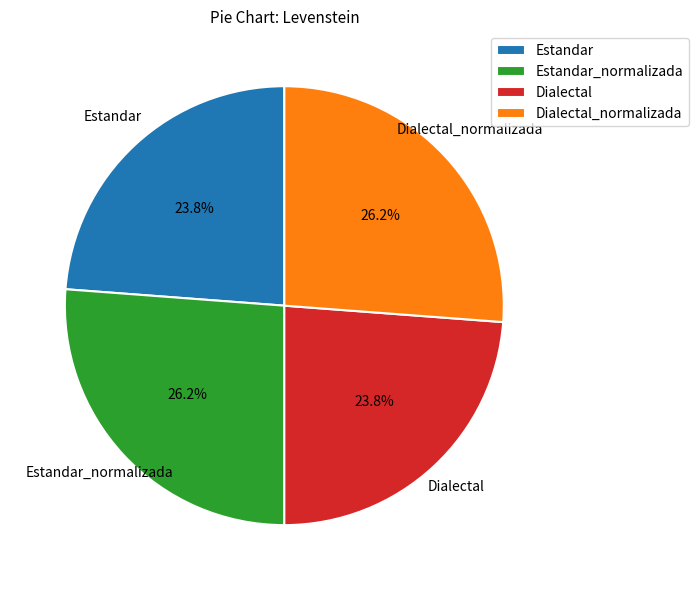

Between Dialectal_normalizada and Dialectal, which is larger?

Dialectal_normalizada